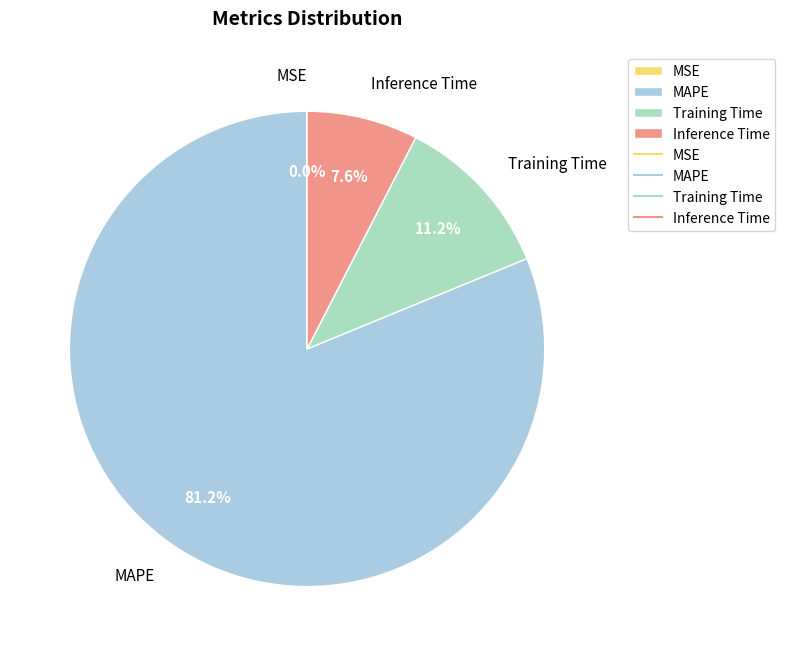

To the nearest percent, what is the average slice percentage?

25%